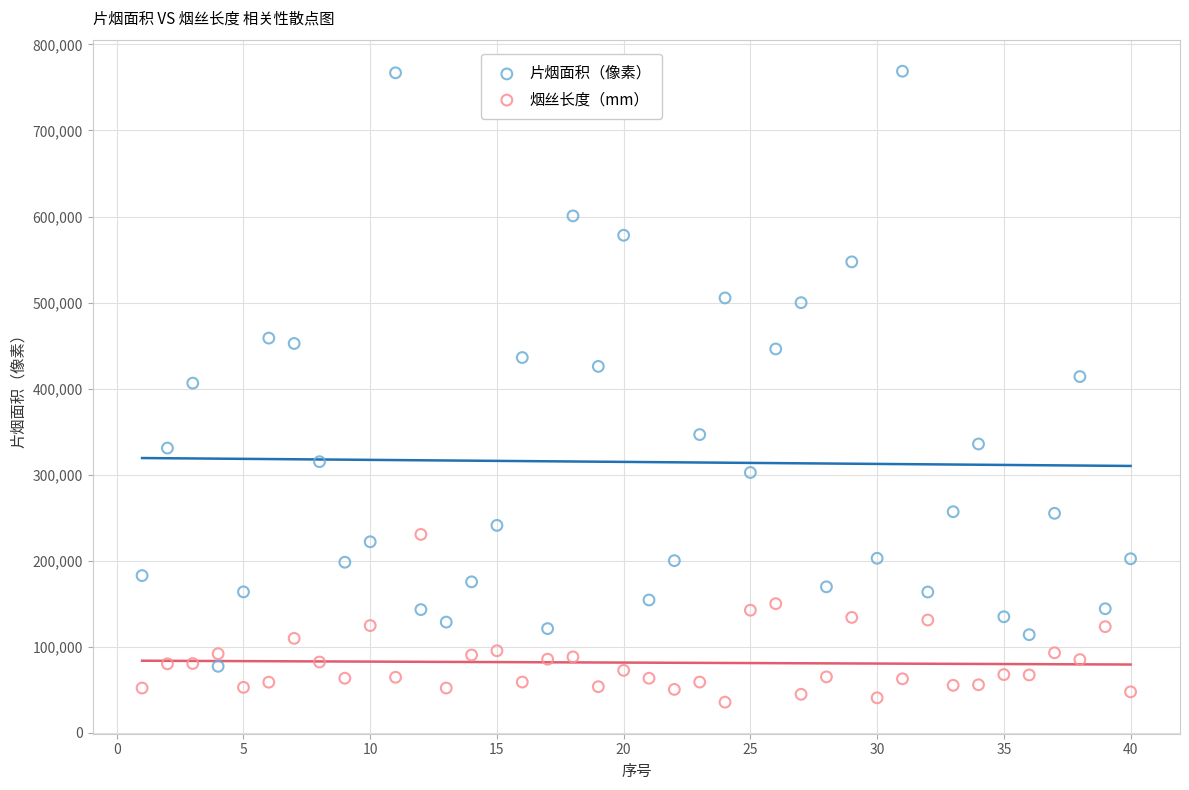

Which series reaches the minimum Y coordinate?

烟丝长度（mm）